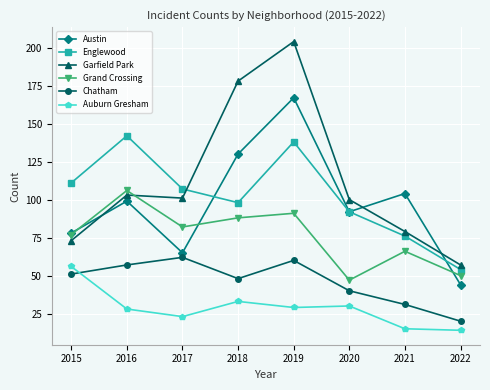

In Englewood, how many points are lower than both neighbors (excluding endpoints)?

1